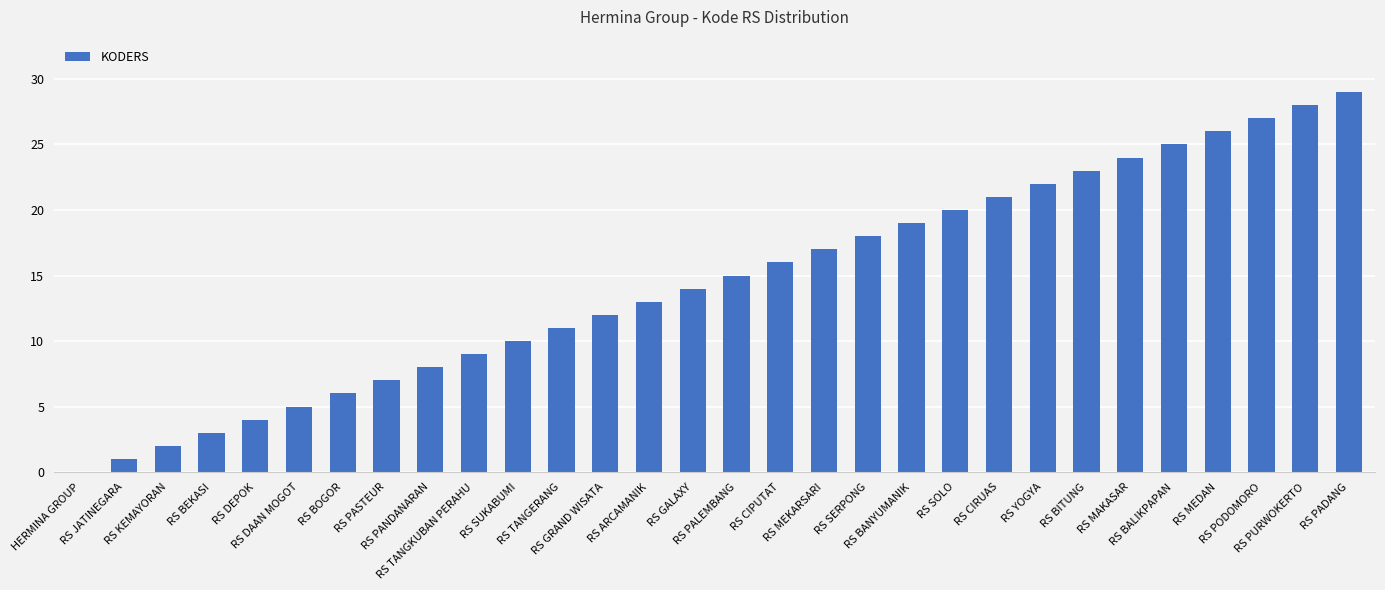

Reading left to right, list all the values displayed in this chart.

0	1	2	3	4	5	6	7	8	9	10	11	12	13	14	15	16	17	18	19	20	21	22	23	24	25	26	27	28	29